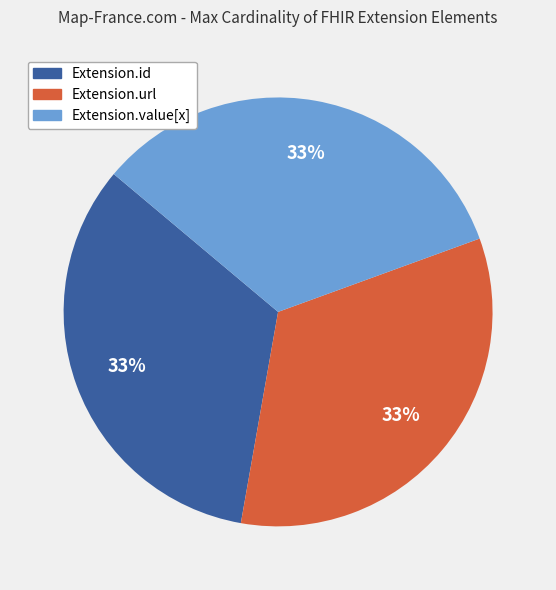

True or false: Extension.value[x] accounts for 33% of the total.

True